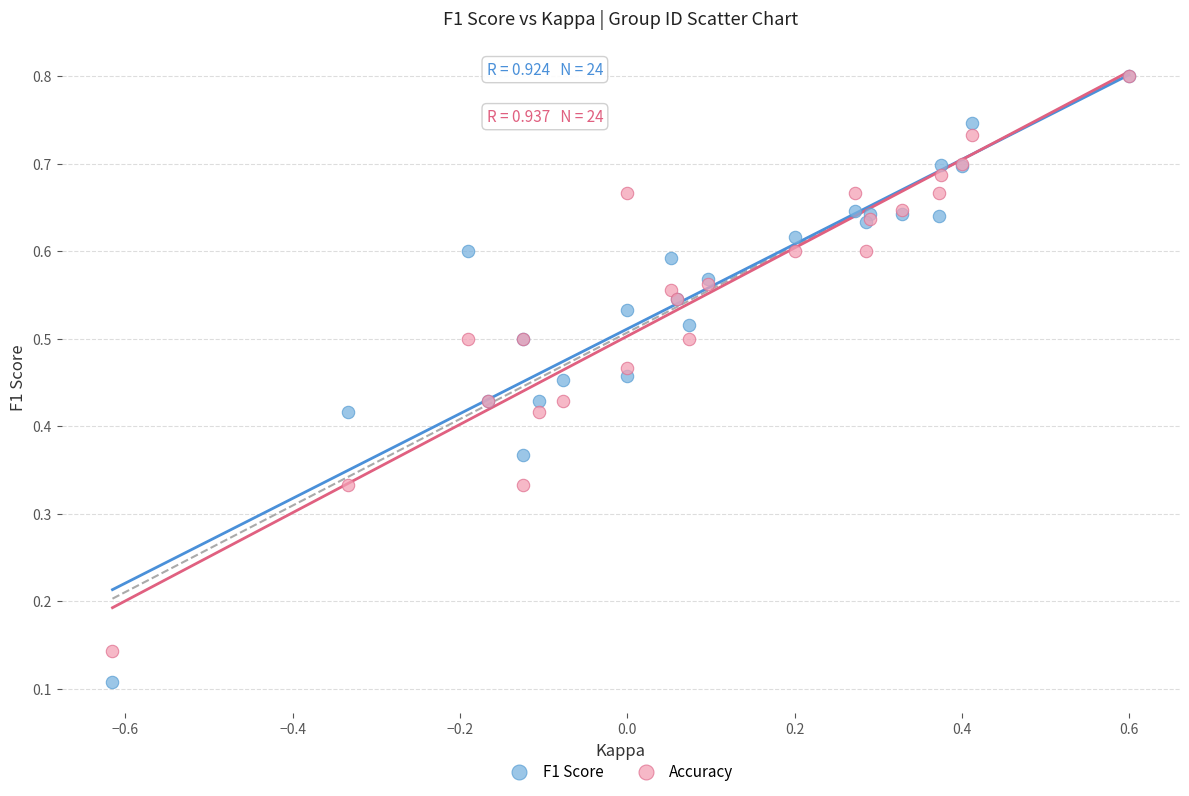

Which series has the widest spread of Y values?

F1 Score